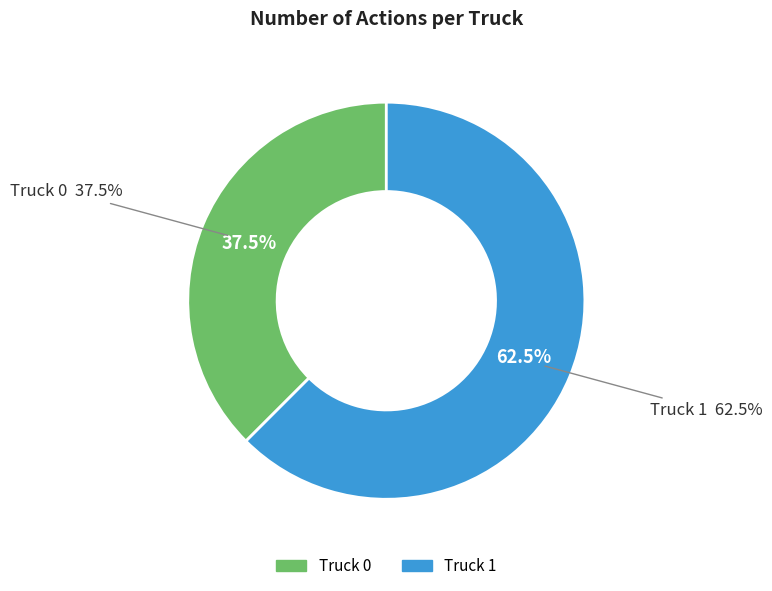

What is the smallest slice in the pie chart?

Truck 0